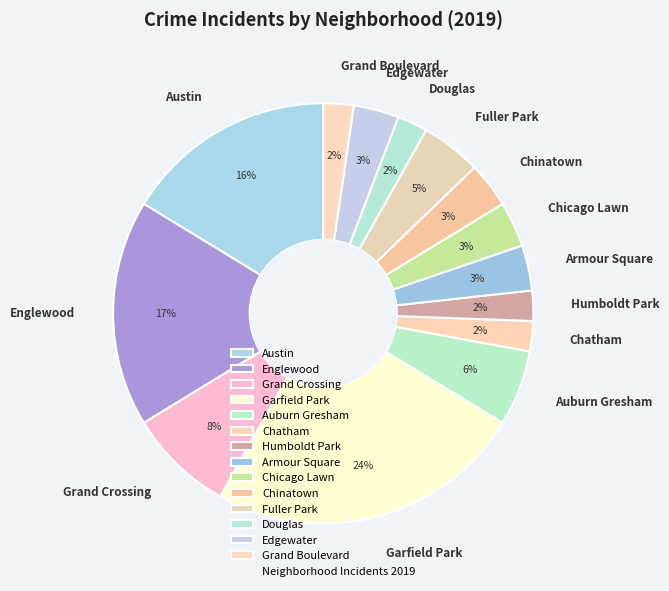

Do Chatham and Edgewater together represent more than half of the pie?

No